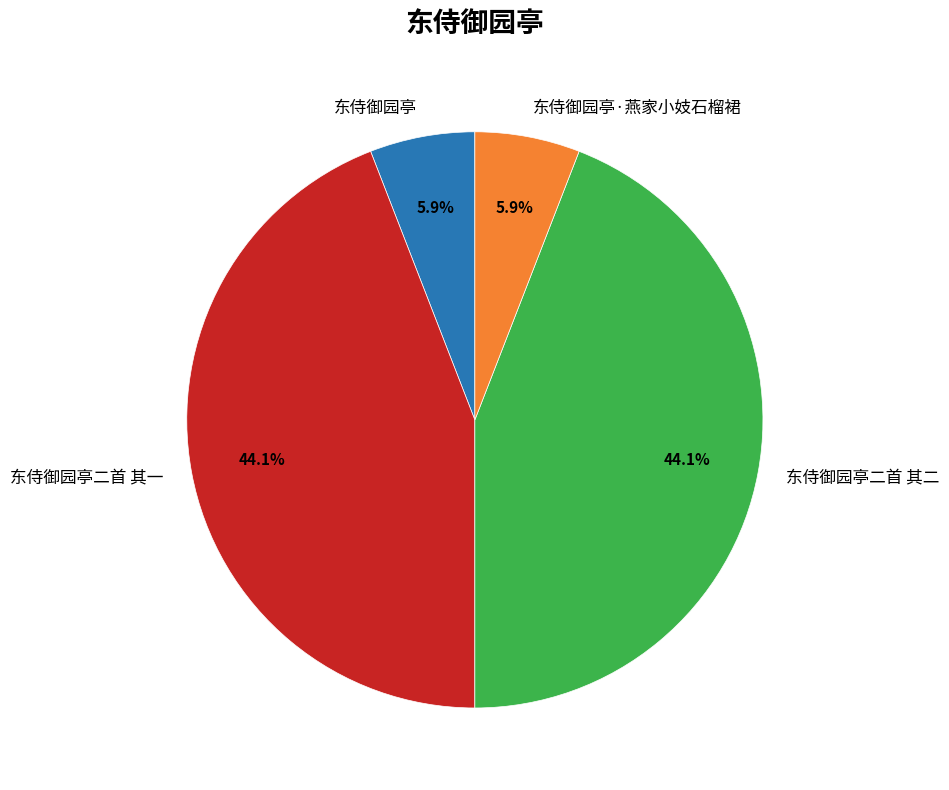

How many slices are in this pie chart?

4